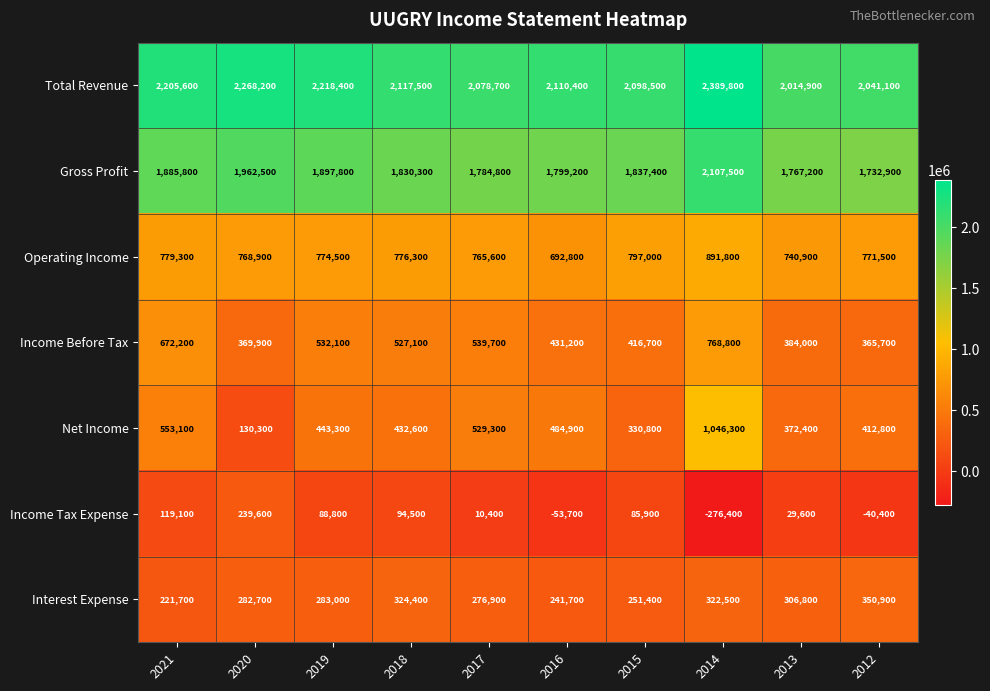

How many categories are shown in the chart?

10